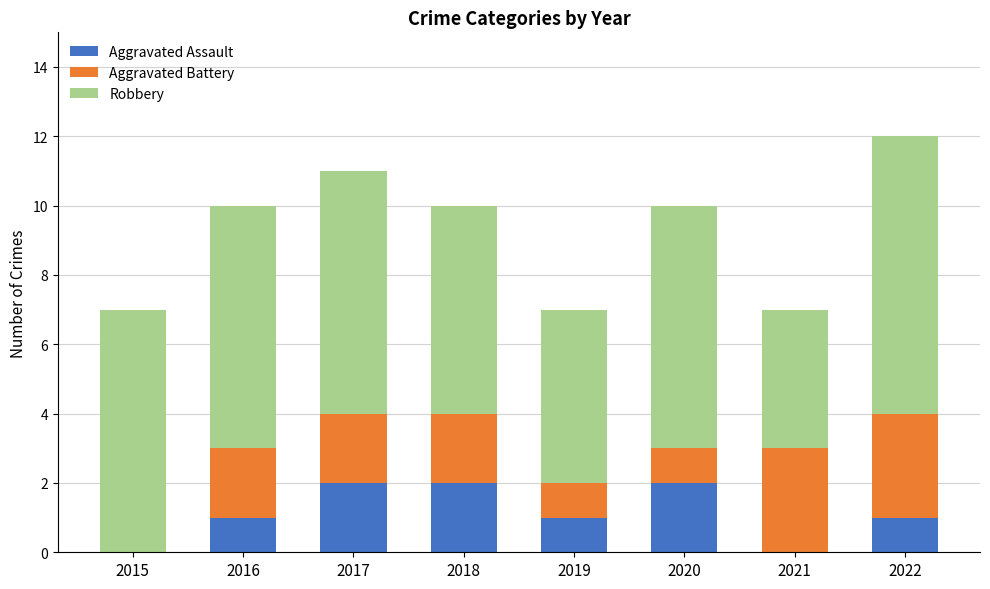

What is the total value across all series at 2020?

10